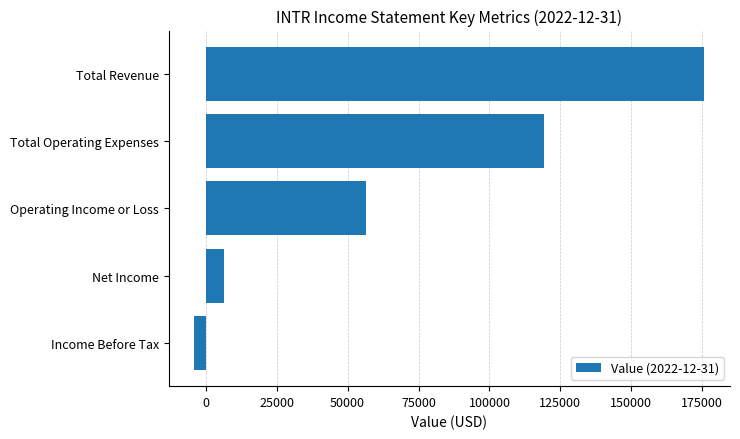

Rank the categories by value from lowest to highest.

Income Before Tax, Net Income, Operating Income or Loss, Total Operating Expenses, Total Revenue